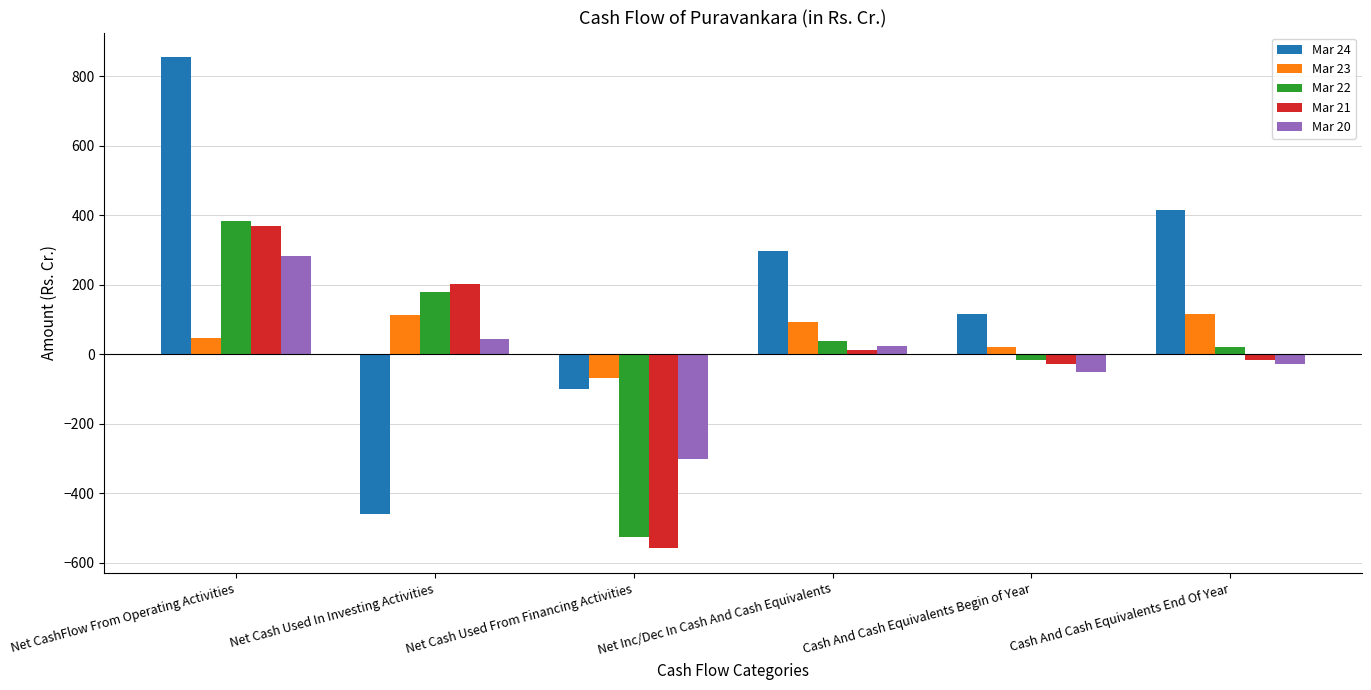

At which category is the sum across all series the highest?

Net CashFlow From Operating Activities